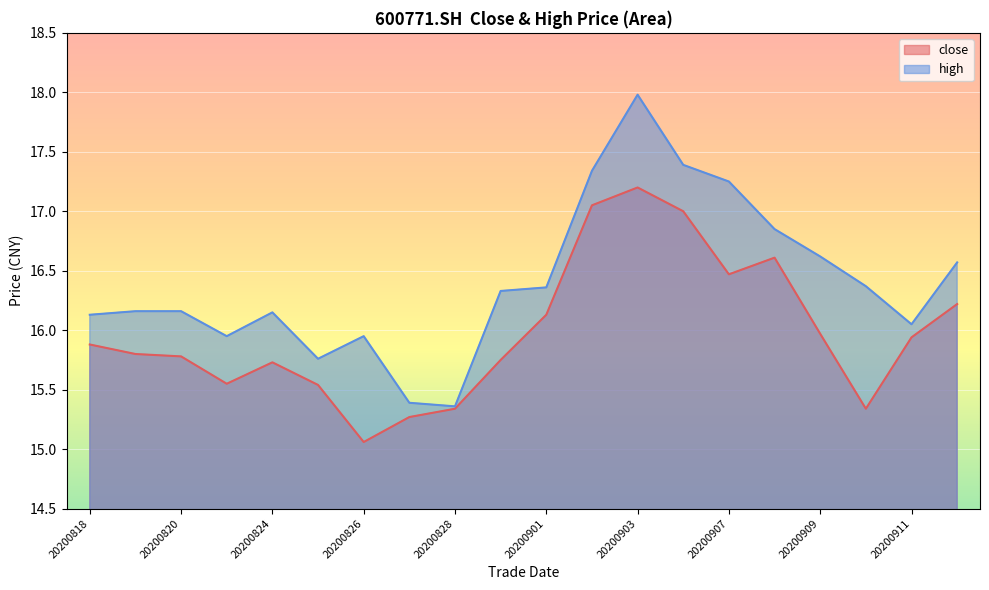

At which label does high reach its minimum?

20200828